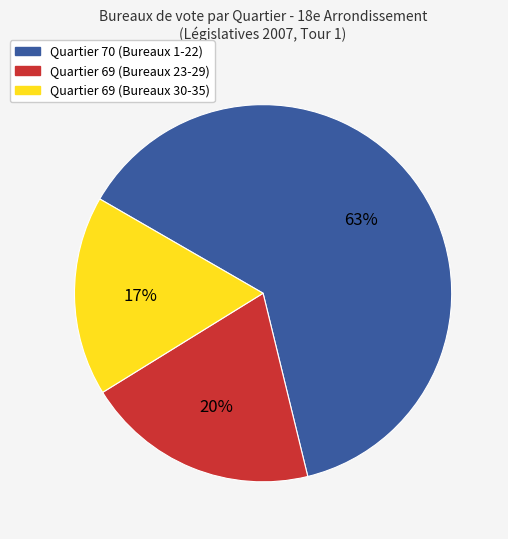

What percentage is the Quartier 69 (Bureaux 23-29) slice, to the nearest percent?

20%